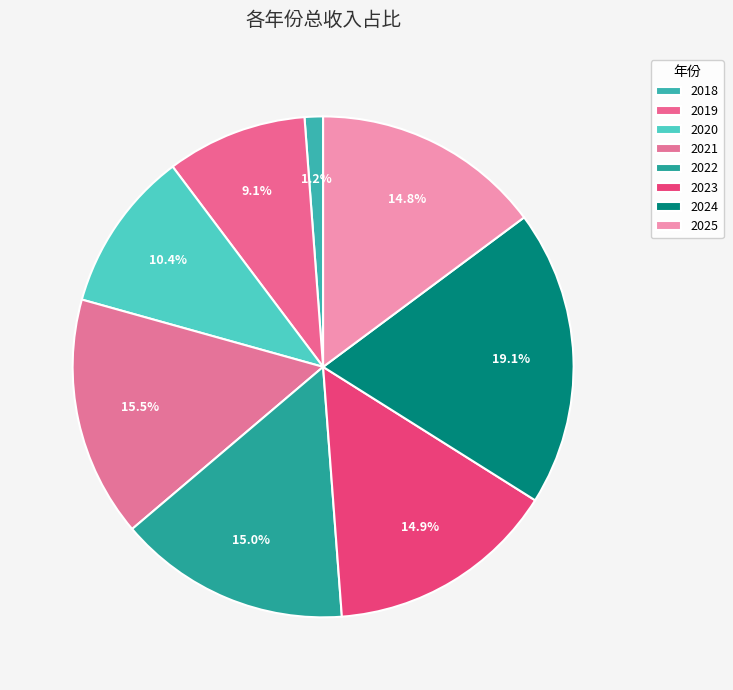

Does 2024 represent more than half of the total?

No